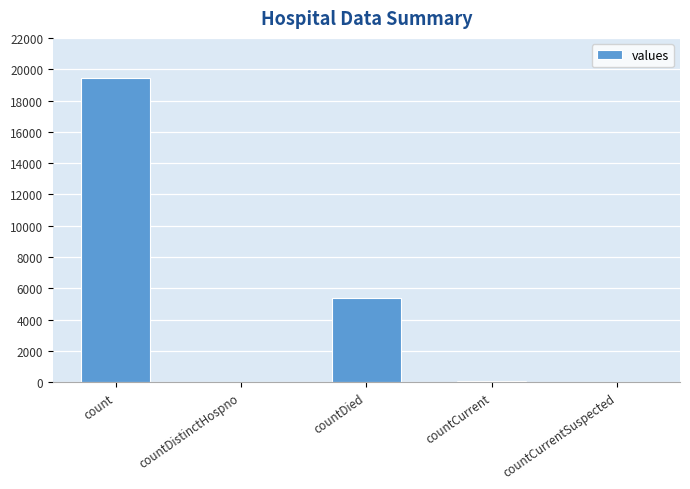

What is the maximum value shown in the chart?

19420